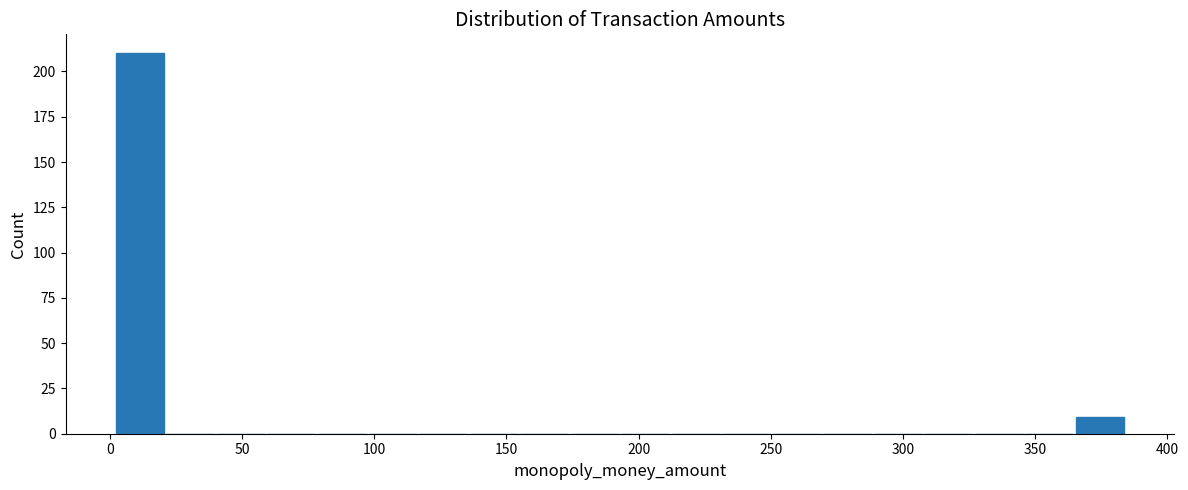

Around what value on the x-axis is the tallest bar? Give the approximate position of its centre, as read against the axis.

10